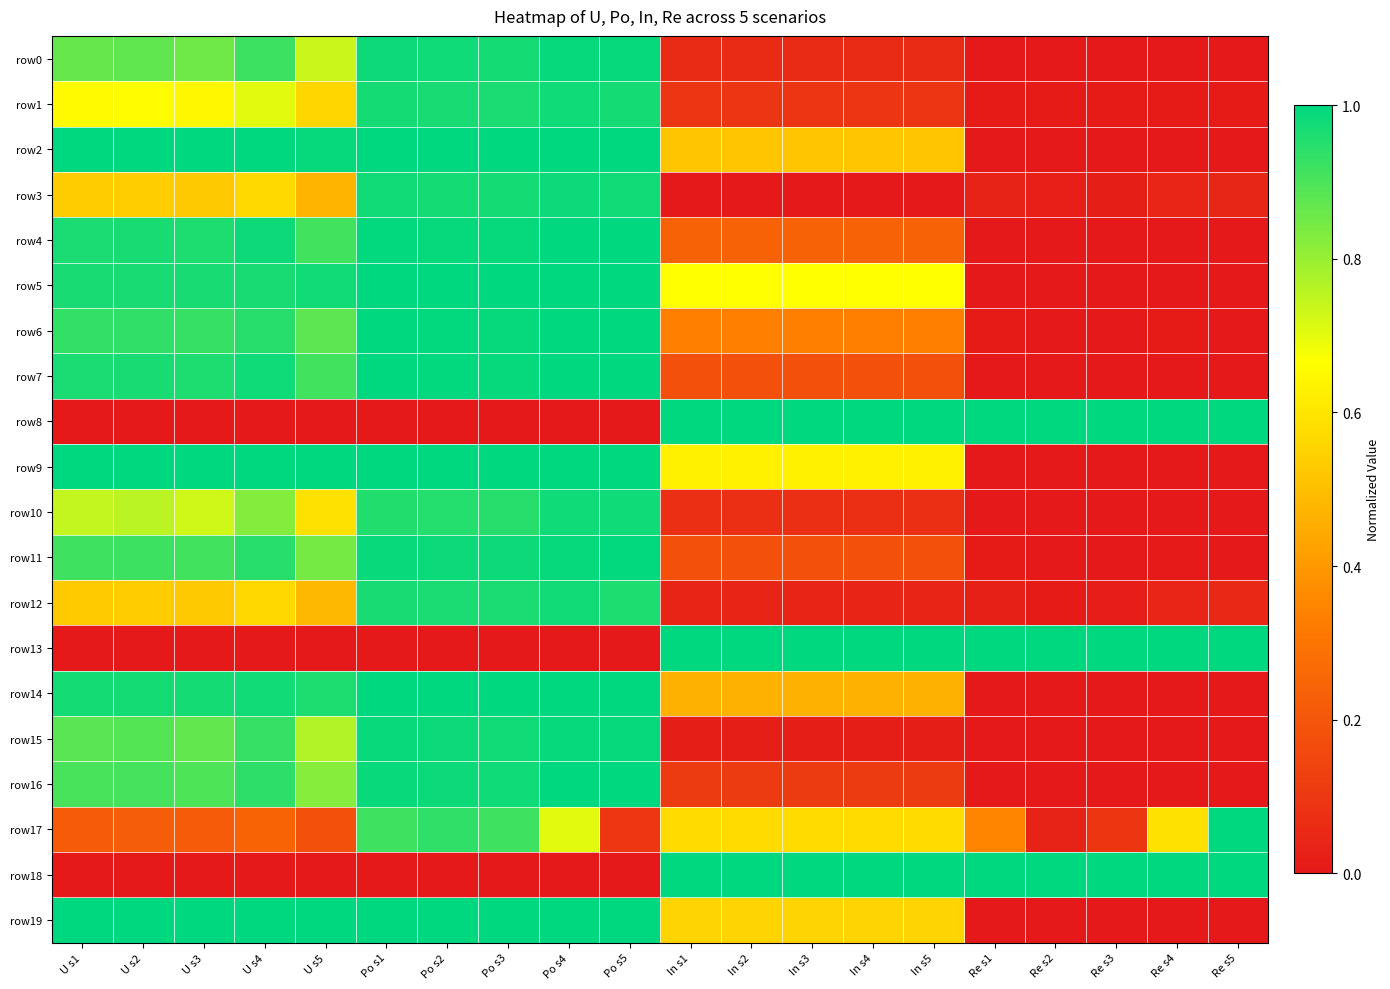

Reading left to right, what are all the values shown in this chart?

row0: U s1=0.9	U s2=0.9	U s3=0.9	U s4=0.9	U s5=0.7	Po s1=1.0	Po s2=1.0	Po s3=1.0	Po s4=1.0	Po s5=1.0	In s1=0.1	In s2=0.1	In s3=0.1	In s4=0.1	In s5=0.1	Re s1=0.0	Re s2=0.0	Re s3=0.0	Re s4=0.0	Re s5=0.0
row1: U s1=0.7	U s2=0.7	U s3=0.6	U s4=0.7	U s5=0.6	Po s1=1.0	Po s2=1.0	Po s3=1.0	Po s4=1.0	Po s5=1.0	In s1=0.1	In s2=0.1	In s3=0.1	In s4=0.1	In s5=0.1	Re s1=0.0	Re s2=0.0	Re s3=0.0	Re s4=0.0	Re s5=0.0
row2: U s1=1.0	U s2=1.0	U s3=1.0	U s4=1.0	U s5=1.0	Po s1=1.0	Po s2=1.0	Po s3=1.0	Po s4=1.0	Po s5=1.0	In s1=0.5	In s2=0.5	In s3=0.5	In s4=0.5	In s5=0.5	Re s1=0.0	Re s2=0.0	Re s3=0.0	Re s4=0.0	Re s5=0.0
row3: U s1=0.5	U s2=0.5	U s3=0.5	U s4=0.6	U s5=0.5	Po s1=1.0	Po s2=1.0	Po s3=1.0	Po s4=1.0	Po s5=1.0	In s1=0.0	In s2=0.0	In s3=0.0	In s4=0.0	In s5=0.0	Re s1=0.0	Re s2=0.0	Re s3=0.0	Re s4=0.0	Re s5=0.0
row4: U s1=1.0	U s2=1.0	U s3=1.0	U s4=1.0	U s5=0.9	Po s1=1.0	Po s2=1.0	Po s3=1.0	Po s4=1.0	Po s5=1.0	In s1=0.2	In s2=0.2	In s3=0.2	In s4=0.2	In s5=0.2	Re s1=0.0	Re s2=0.0	Re s3=0.0	Re s4=0.0	Re s5=0.0
row5: U s1=1.0	U s2=1.0	U s3=1.0	U s4=1.0	U s5=1.0	Po s1=1.0	Po s2=1.0	Po s3=1.0	Po s4=1.0	Po s5=1.0	In s1=0.7	In s2=0.7	In s3=0.7	In s4=0.7	In s5=0.7	Re s1=0.0	Re s2=0.0	Re s3=0.0	Re s4=0.0	Re s5=0.0
row6: U s1=0.9	U s2=0.9	U s3=0.9	U s4=0.9	U s5=0.9	Po s1=1.0	Po s2=1.0	Po s3=1.0	Po s4=1.0	Po s5=1.0	In s1=0.3	In s2=0.3	In s3=0.3	In s4=0.3	In s5=0.3	Re s1=0.0	Re s2=0.0	Re s3=0.0	Re s4=0.0	Re s5=0.0
row7: U s1=1.0	U s2=1.0	U s3=1.0	U s4=1.0	U s5=0.9	Po s1=1.0	Po s2=1.0	Po s3=1.0	Po s4=1.0	Po s5=1.0	In s1=0.2	In s2=0.2	In s3=0.2	In s4=0.2	In s5=0.2	Re s1=0.0	Re s2=0.0	Re s3=0.0	Re s4=0.0	Re s5=0.0
row8: U s1=0.0	U s2=0.0	U s3=0.0	U s4=0.0	U s5=0.0	Po s1=0.0	Po s2=0.0	Po s3=0.0	Po s4=0.0	Po s5=0.0	In s1=1.0	In s2=1.0	In s3=1.0	In s4=1.0	In s5=1.0	Re s1=1.0	Re s2=1.0	Re s3=1.0	Re s4=1.0	Re s5=1.0
row9: U s1=1.0	U s2=1.0	U s3=1.0	U s4=1.0	U s5=1.0	Po s1=1.0	Po s2=1.0	Po s3=1.0	Po s4=1.0	Po s5=1.0	In s1=0.6	In s2=0.6	In s3=0.6	In s4=0.6	In s5=0.6	Re s1=0.0	Re s2=0.0	Re s3=0.0	Re s4=0.0	Re s5=0.0
row10: U s1=0.7	U s2=0.8	U s3=0.7	U s4=0.8	U s5=0.6	Po s1=1.0	Po s2=1.0	Po s3=0.9	Po s4=1.0	Po s5=1.0	In s1=0.1	In s2=0.1	In s3=0.1	In s4=0.1	In s5=0.1	Re s1=0.0	Re s2=0.0	Re s3=0.0	Re s4=0.0	Re s5=0.0
row11: U s1=0.9	U s2=0.9	U s3=0.9	U s4=0.9	U s5=0.8	Po s1=1.0	Po s2=1.0	Po s3=1.0	Po s4=1.0	Po s5=1.0	In s1=0.2	In s2=0.2	In s3=0.2	In s4=0.2	In s5=0.2	Re s1=0.0	Re s2=0.0	Re s3=0.0	Re s4=0.0	Re s5=0.0
row12: U s1=0.5	U s2=0.5	U s3=0.5	U s4=0.6	U s5=0.5	Po s1=1.0	Po s2=1.0	Po s3=1.0	Po s4=1.0	Po s5=1.0	In s1=0.0	In s2=0.0	In s3=0.0	In s4=0.0	In s5=0.0	Re s1=0.0	Re s2=0.0	Re s3=0.0	Re s4=0.0	Re s5=0.1
row13: U s1=0.0	U s2=0.0	U s3=0.0	U s4=0.0	U s5=0.0	Po s1=0.0	Po s2=0.0	Po s3=0.0	Po s4=0.0	Po s5=0.0	In s1=1.0	In s2=1.0	In s3=1.0	In s4=1.0	In s5=1.0	Re s1=1.0	Re s2=1.0	Re s3=1.0	Re s4=1.0	Re s5=1.0
row14: U s1=1.0	U s2=1.0	U s3=1.0	U s4=1.0	U s5=1.0	Po s1=1.0	Po s2=1.0	Po s3=1.0	Po s4=1.0	Po s5=1.0	In s1=0.5	In s2=0.5	In s3=0.5	In s4=0.5	In s5=0.5	Re s1=0.0	Re s2=0.0	Re s3=0.0	Re s4=0.0	Re s5=0.0
row15: U s1=0.9	U s2=0.9	U s3=0.9	U s4=0.9	U s5=0.8	Po s1=1.0	Po s2=1.0	Po s3=1.0	Po s4=1.0	Po s5=1.0	In s1=0.0	In s2=0.0	In s3=0.0	In s4=0.0	In s5=0.0	Re s1=0.0	Re s2=0.0	Re s3=0.0	Re s4=0.0	Re s5=0.0
row16: U s1=0.9	U s2=0.9	U s3=0.9	U s4=0.9	U s5=0.8	Po s1=1.0	Po s2=1.0	Po s3=1.0	Po s4=1.0	Po s5=1.0	In s1=0.1	In s2=0.1	In s3=0.1	In s4=0.1	In s5=0.1	Re s1=0.0	Re s2=0.0	Re s3=0.0	Re s4=0.0	Re s5=0.0
row17: U s1=0.2	U s2=0.2	U s3=0.2	U s4=0.2	U s5=0.2	Po s1=0.9	Po s2=0.9	Po s3=0.9	Po s4=0.7	Po s5=0.1	In s1=0.6	In s2=0.6	In s3=0.6	In s4=0.6	In s5=0.6	Re s1=0.3	Re s2=0.0	Re s3=0.1	Re s4=0.6	Re s5=1.0
row18: U s1=0.0	U s2=0.0	U s3=0.0	U s4=0.0	U s5=0.0	Po s1=0.0	Po s2=0.0	Po s3=0.0	Po s4=0.0	Po s5=0.0	In s1=1.0	In s2=1.0	In s3=1.0	In s4=1.0	In s5=1.0	Re s1=1.0	Re s2=1.0	Re s3=1.0	Re s4=1.0	Re s5=1.0
row19: U s1=1.0	U s2=1.0	U s3=1.0	U s4=1.0	U s5=1.0	Po s1=1.0	Po s2=1.0	Po s3=1.0	Po s4=1.0	Po s5=1.0	In s1=0.6	In s2=0.6	In s3=0.6	In s4=0.6	In s5=0.6	Re s1=0.0	Re s2=0.0	Re s3=0.0	Re s4=0.0	Re s5=0.0